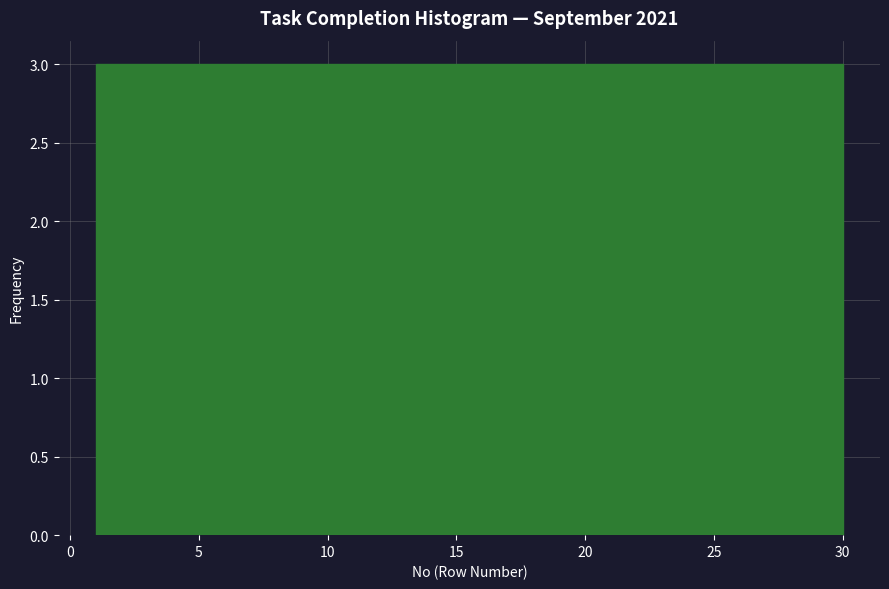

Reading left to right, list every bar in this chart as the range it spans on the x-axis followed by its height. Neither the bar edges nor the heights are printed on the chart, so give them approximately, as read against the axes.

1.0 to 3.9: 3
3.9 to 6.8: 3
6.8 to 9.7: 3
9.7 to 12.6: 3
12.6 to 15.5: 3
15.5 to 18.4: 3
18.4 to 21.3: 3
21.3 to 24.2: 3
24.2 to 27.1: 3
27.1 to 30.0: 3